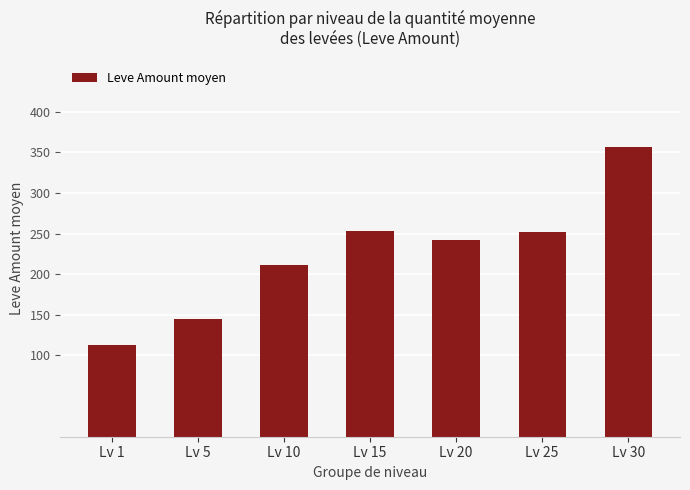

Which category has the lowest value across all series?

Lv 1